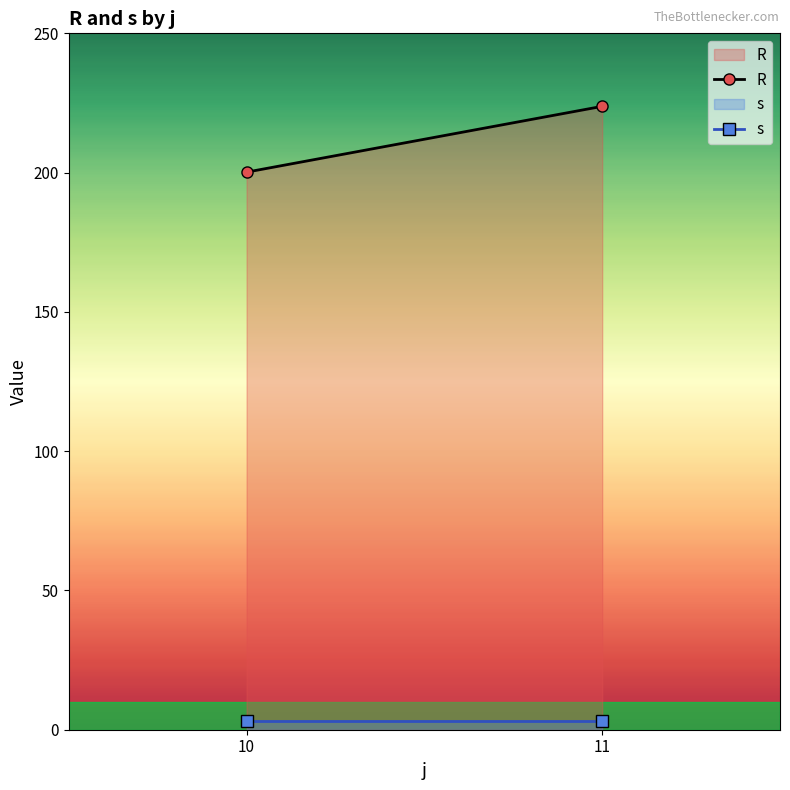

What is the smallest value displayed?

3.0